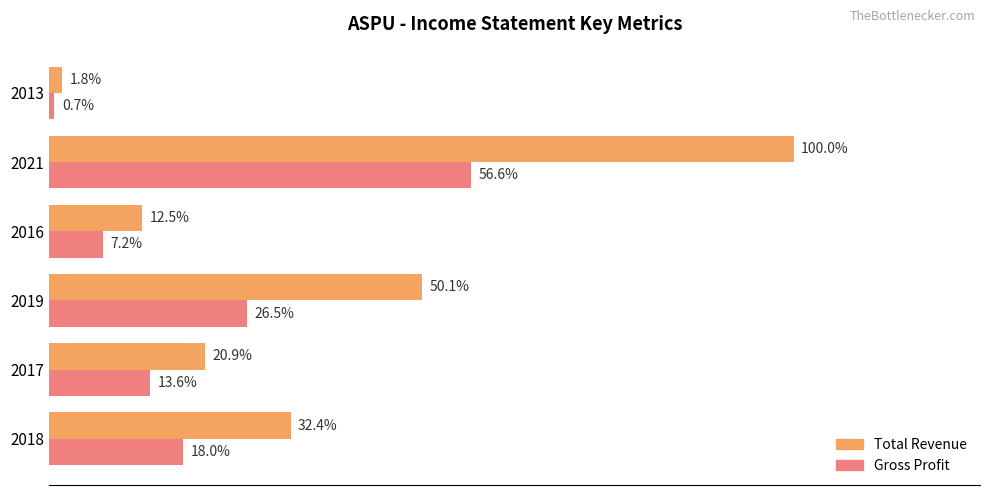

Which series has the largest total across all categories?

Total Revenue